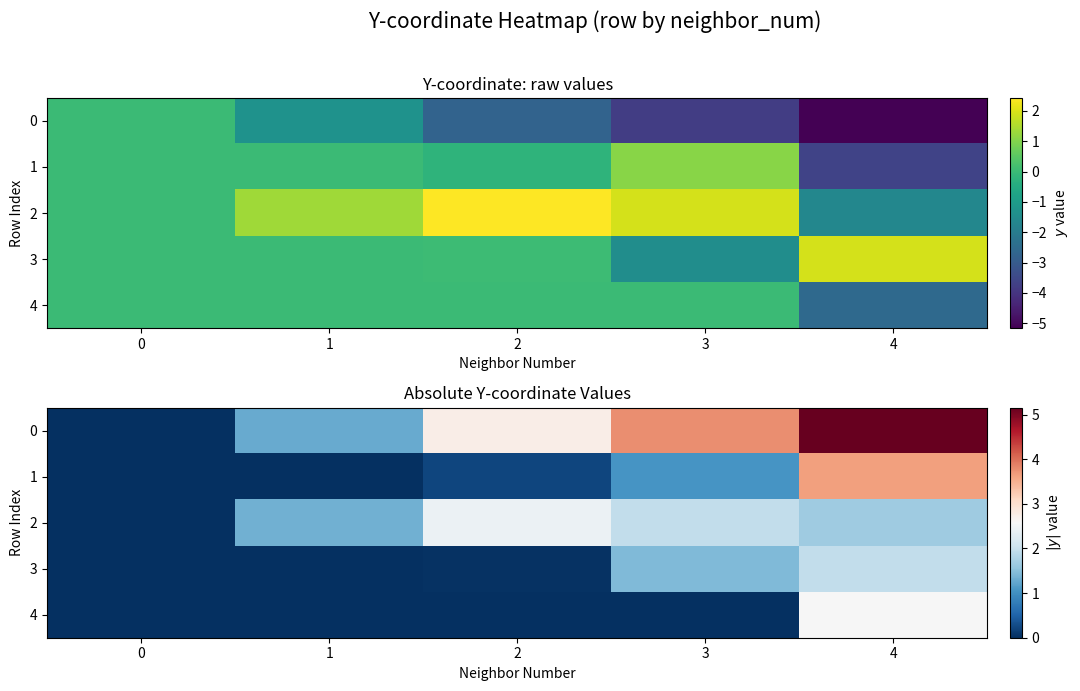

Rank the series by their maximum value, from highest to lowest.

row_0, row_1, row_4, row_2, row_3